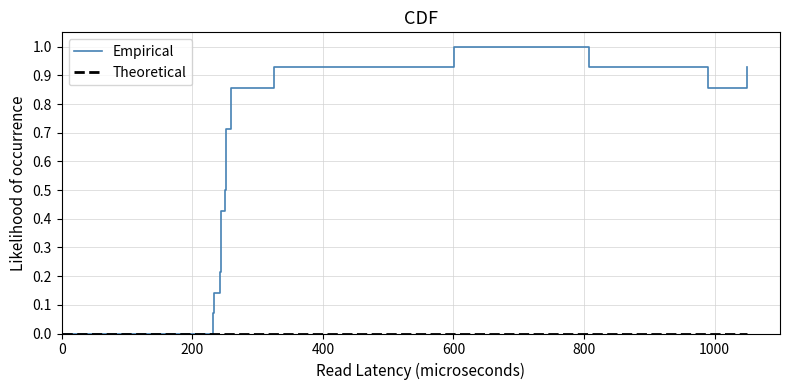

Which series has the largest total across all categories?

Empirical